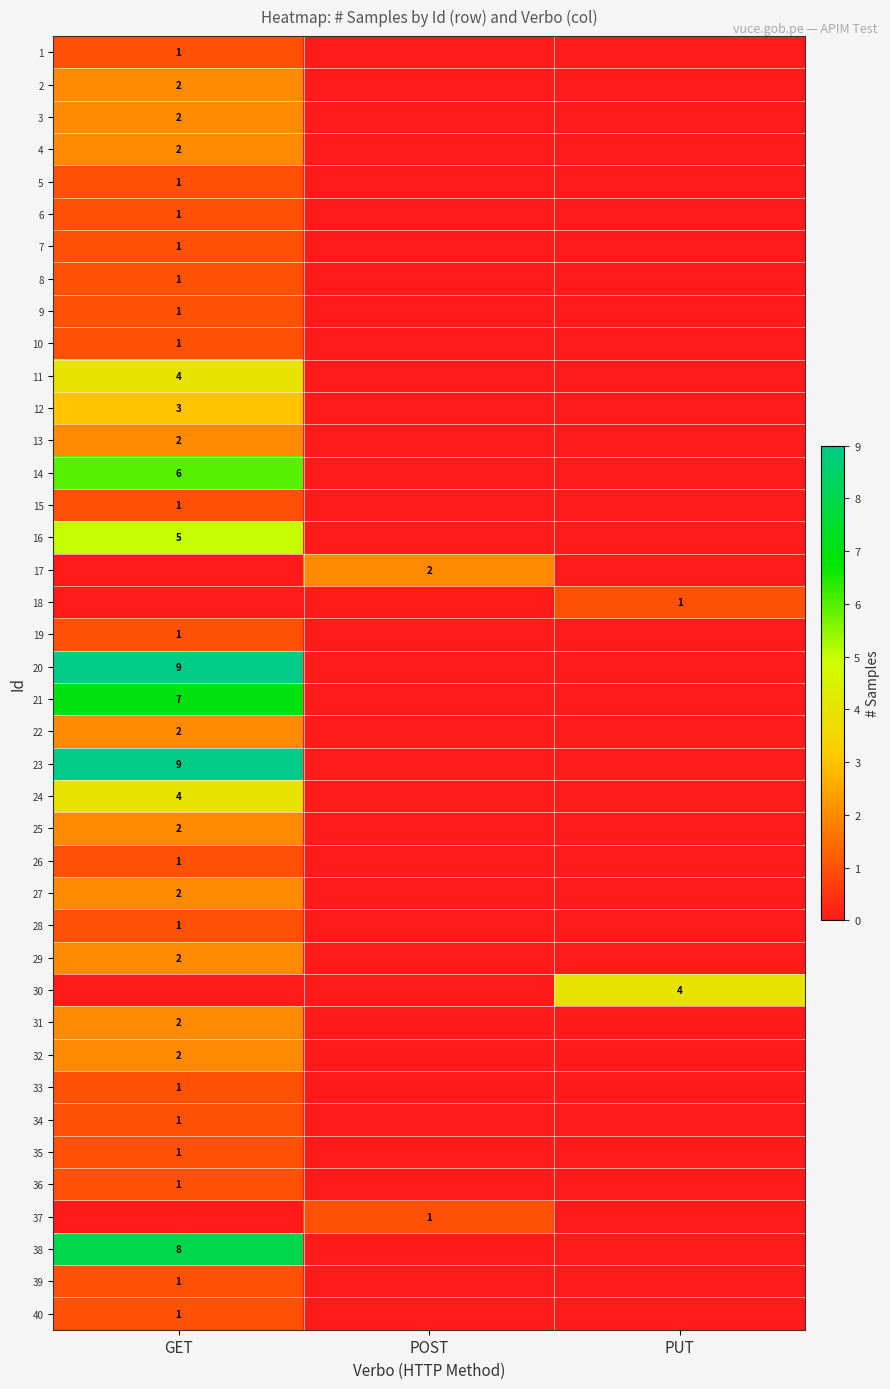

What is the total value across all series at PUT?

5